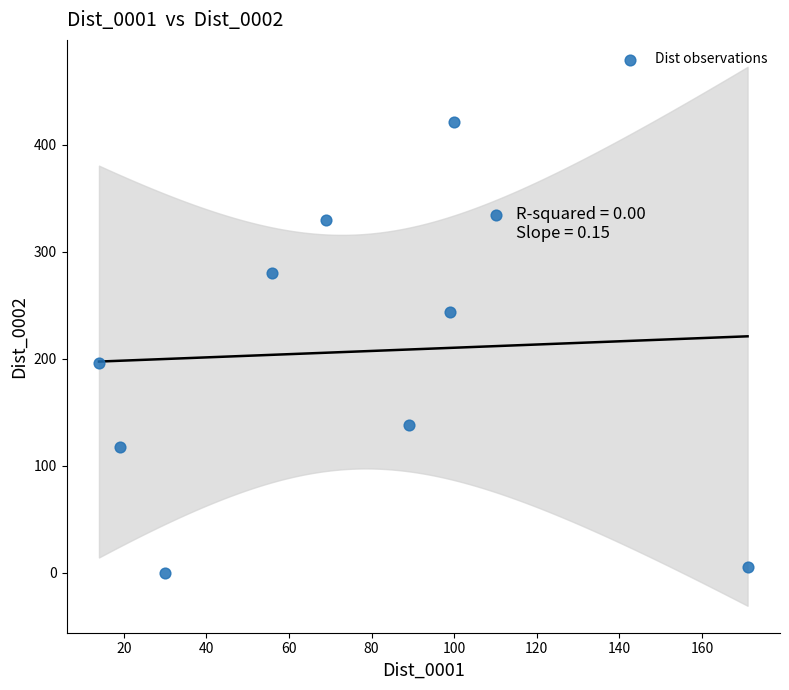

What is the average Y value?

207